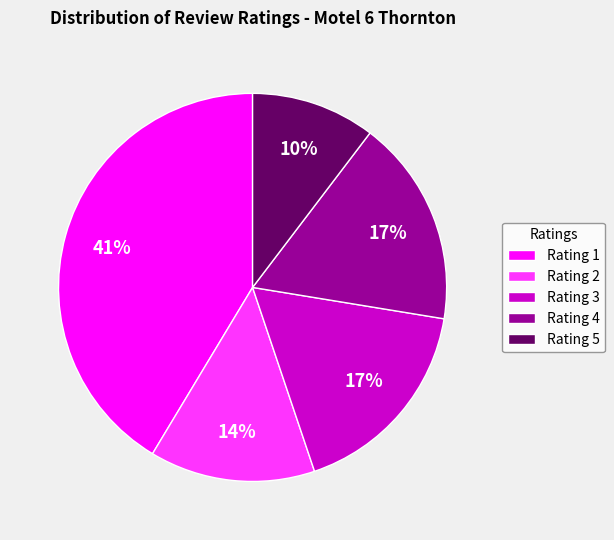

How many segments does this pie chart have?

5